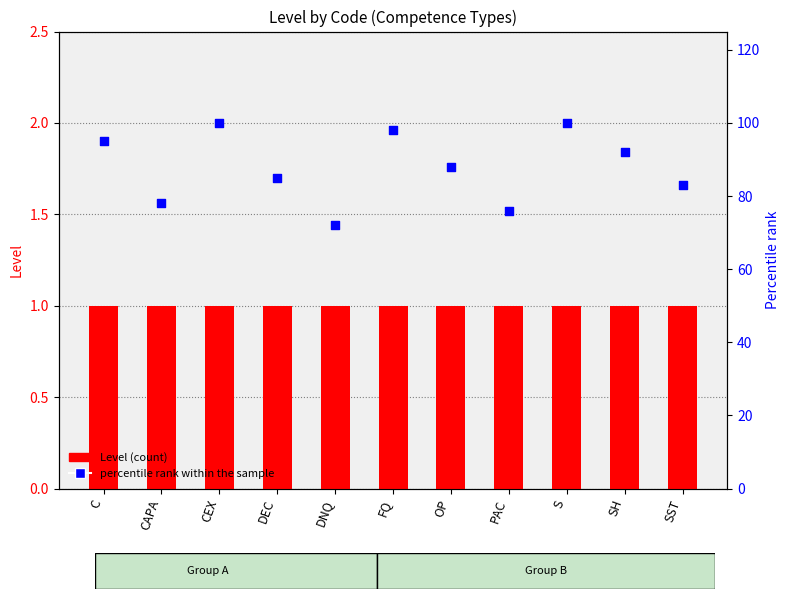

Which series contains the lowest Y value?

Level (count)